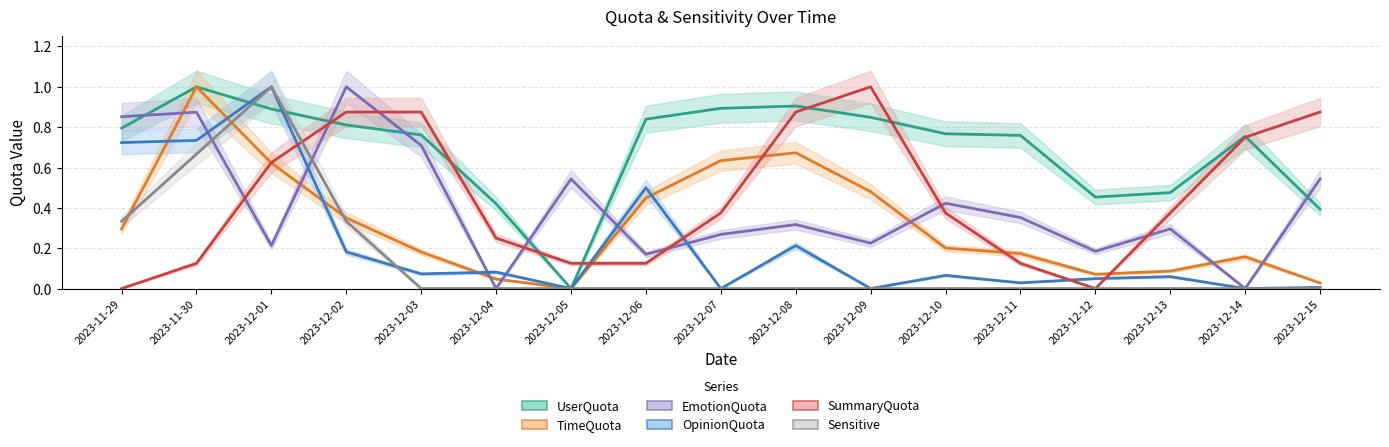

Count the SummaryQuota values in the range 0 to 1.

17